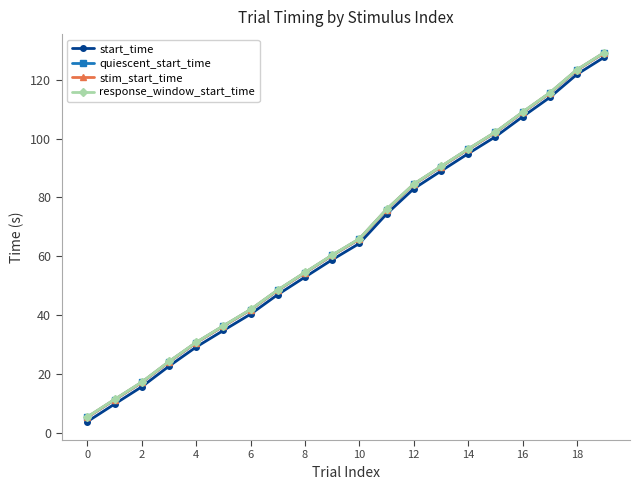

What is the difference between the second highest and second lowest values in the response_window_start_time series?

112.2